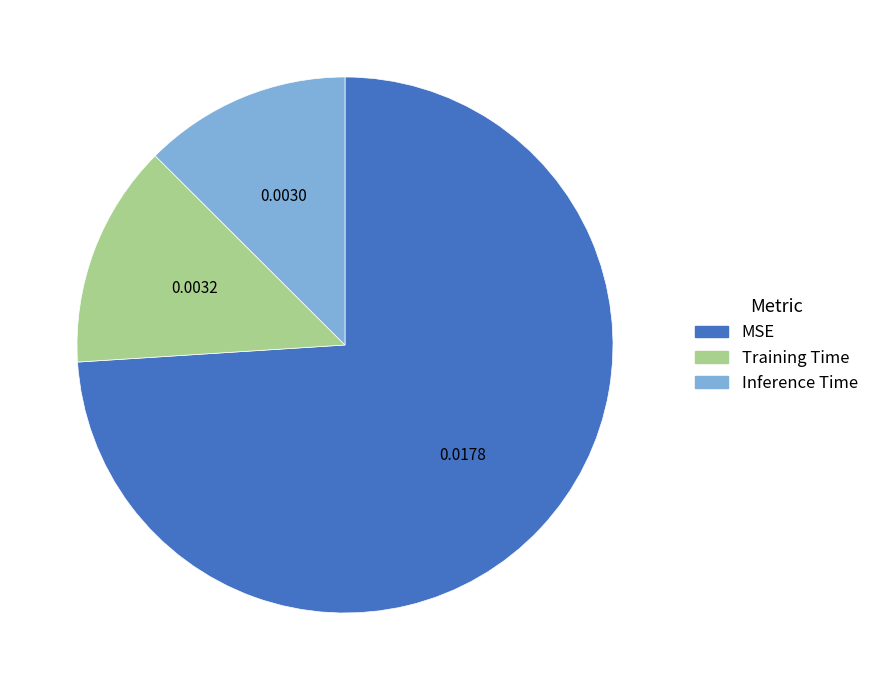

Which slice is the smallest?

Inference Time